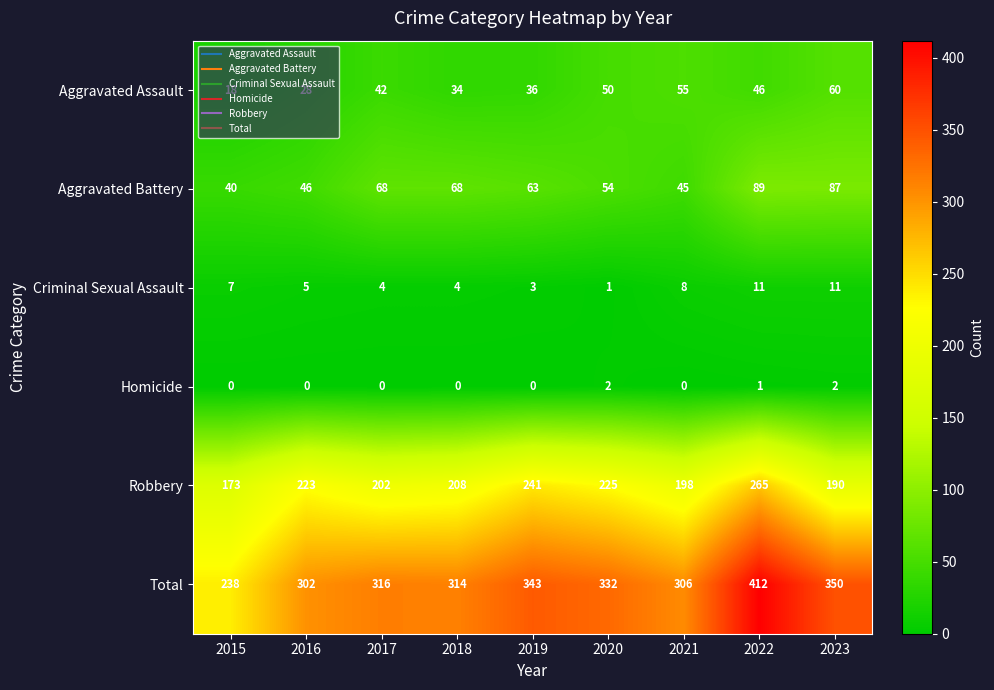

Which series has the largest total across all categories?

Total